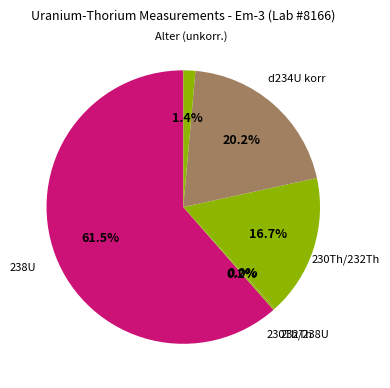

Which category has the biggest portion of the pie?

238U